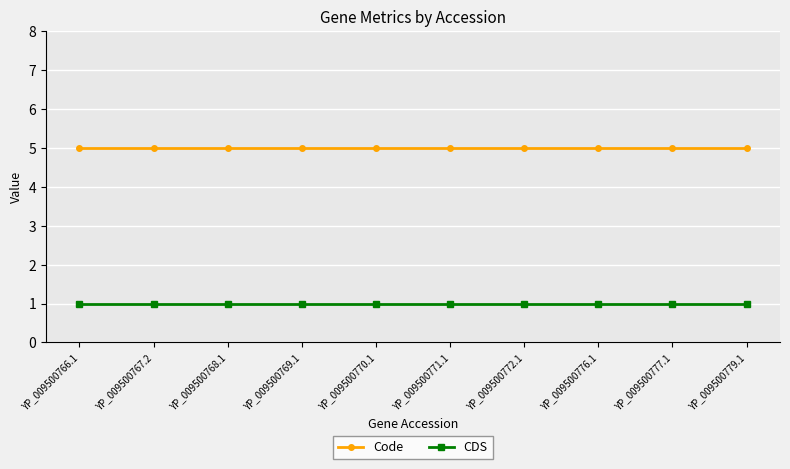

Which series has the largest total across all categories?

Code